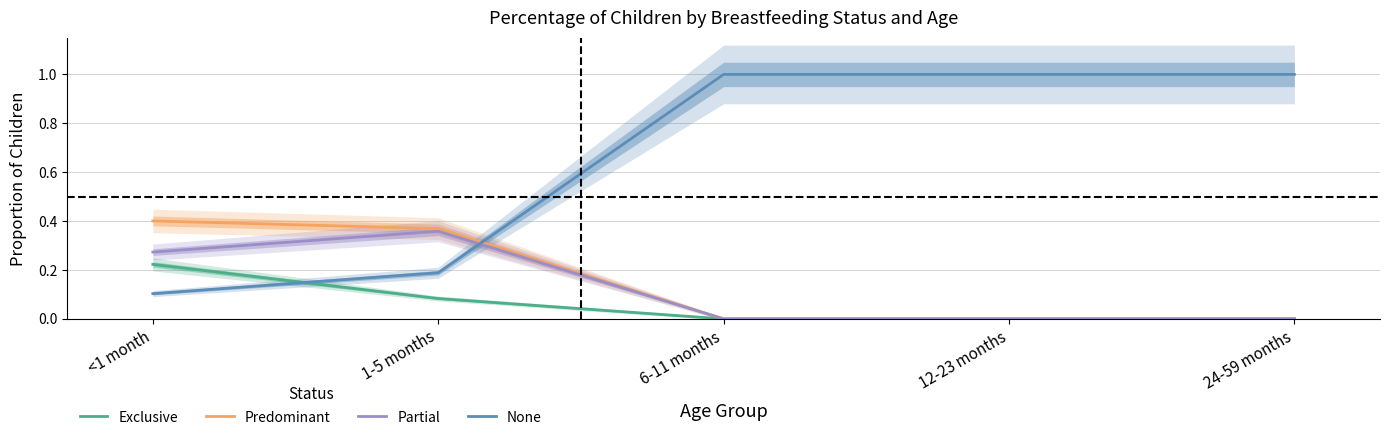

Which series has the largest total across all categories?

None